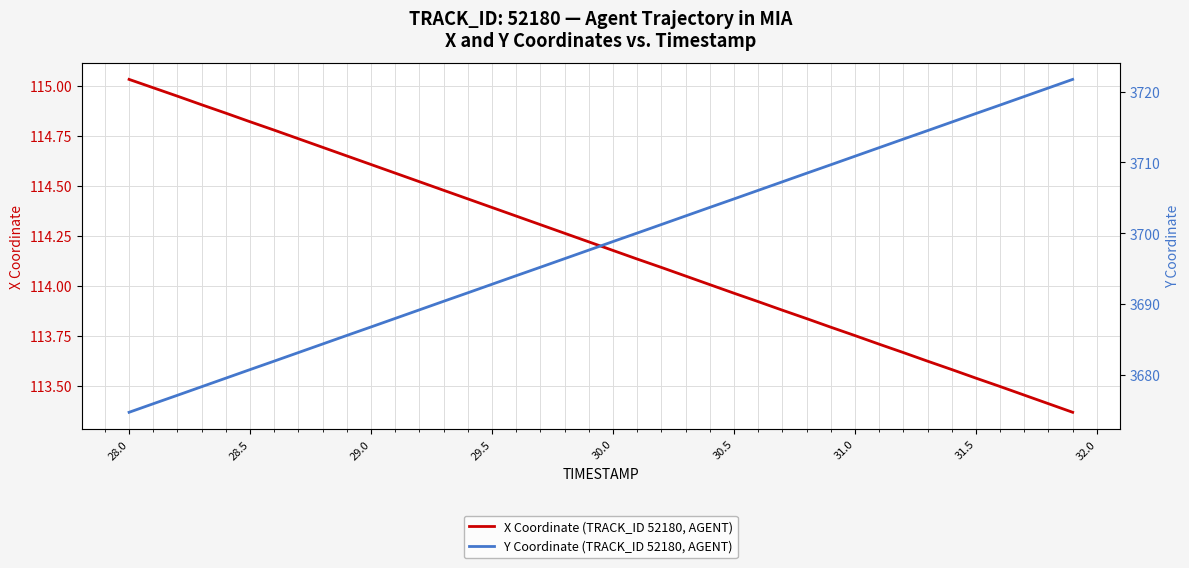

True or false: X Coordinate (TRACK_ID 52180, AGENT) and Y Coordinate (TRACK_ID 52180, AGENT) cross at least once.

False